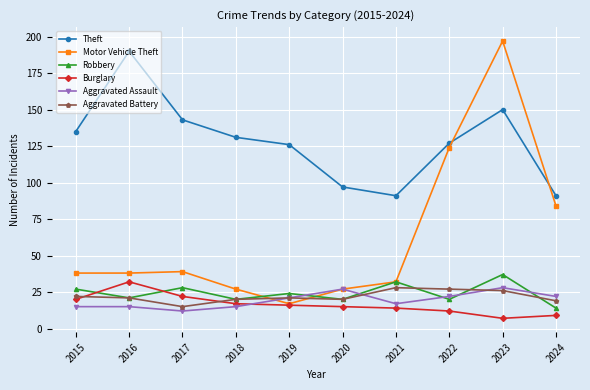

True or false: Aggravated Battery has more than 1 points higher than both neighbors.

True